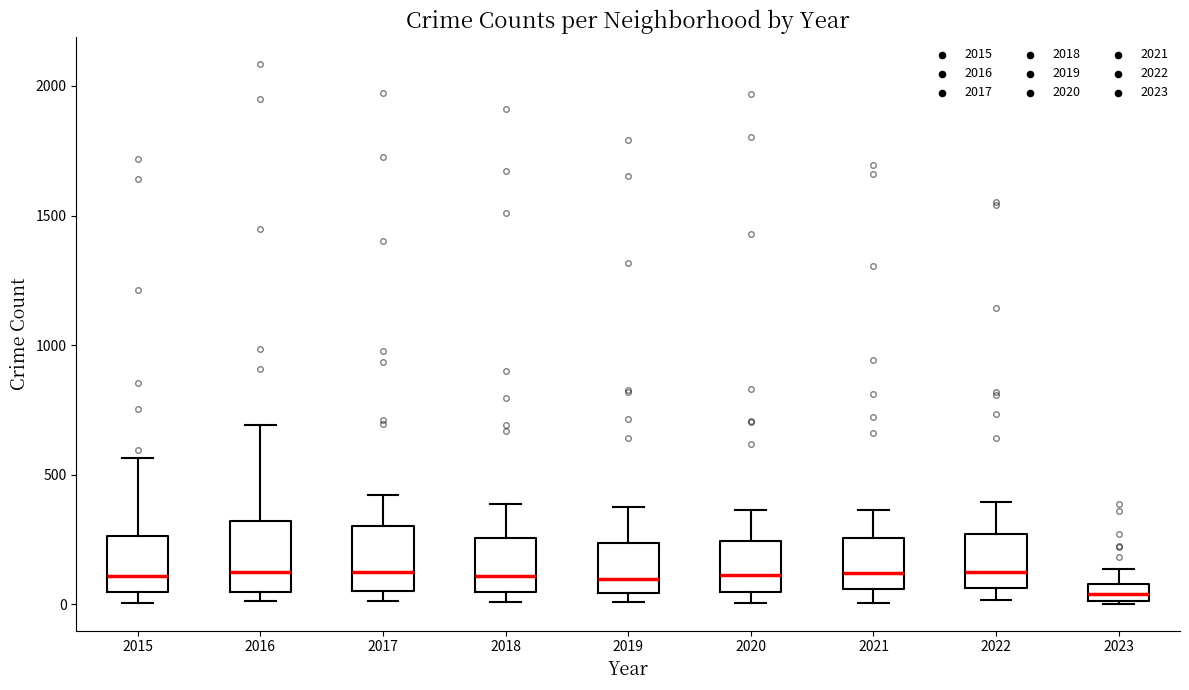

Which box's median line is the lowest?

2023